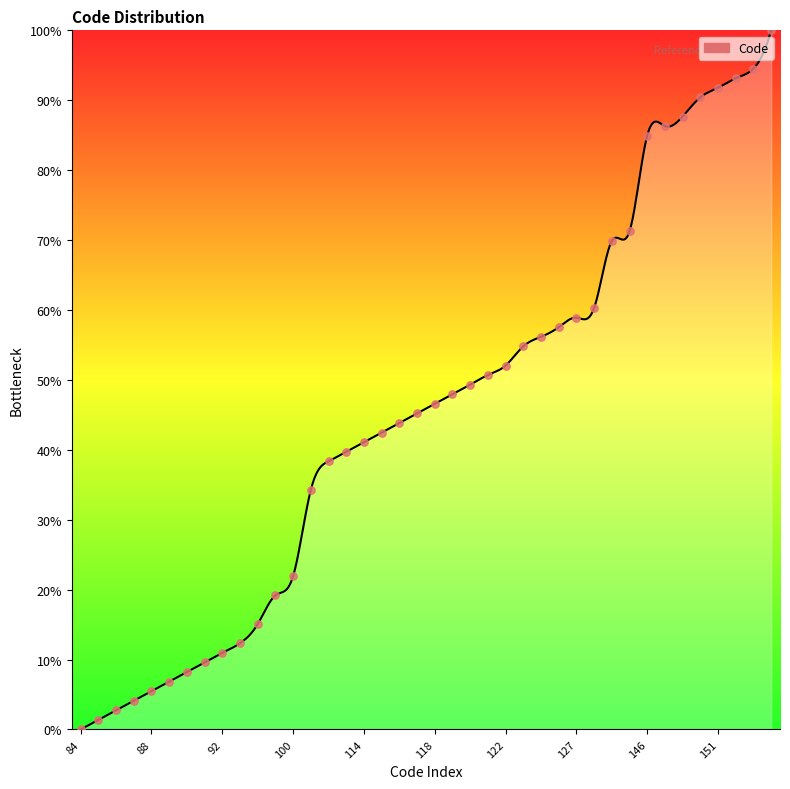

Which has a higher value, 119 or 90?

119